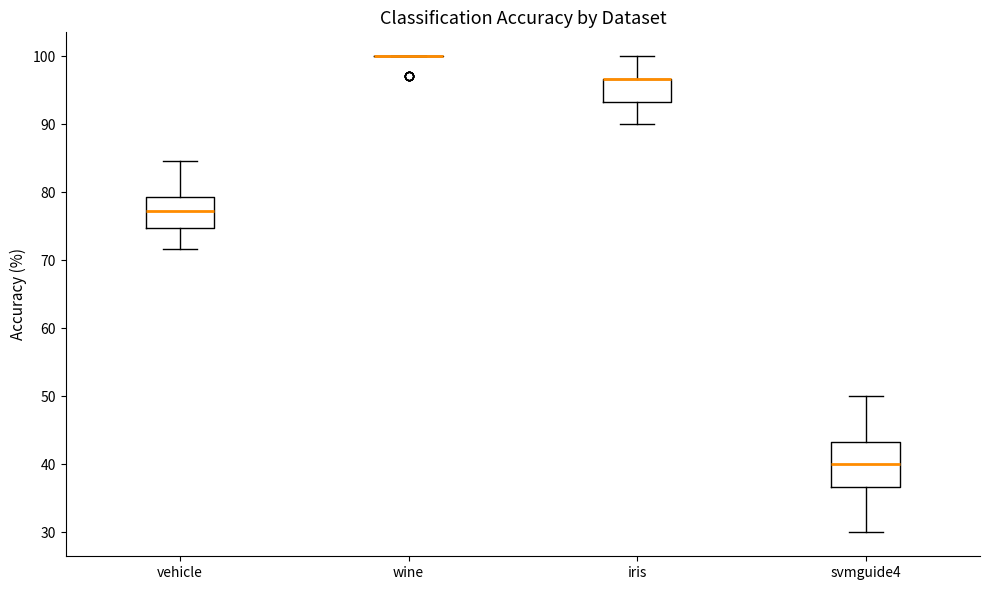

Comparing the boxes themselves (not the whiskers), which one is the tallest?

svmguide4